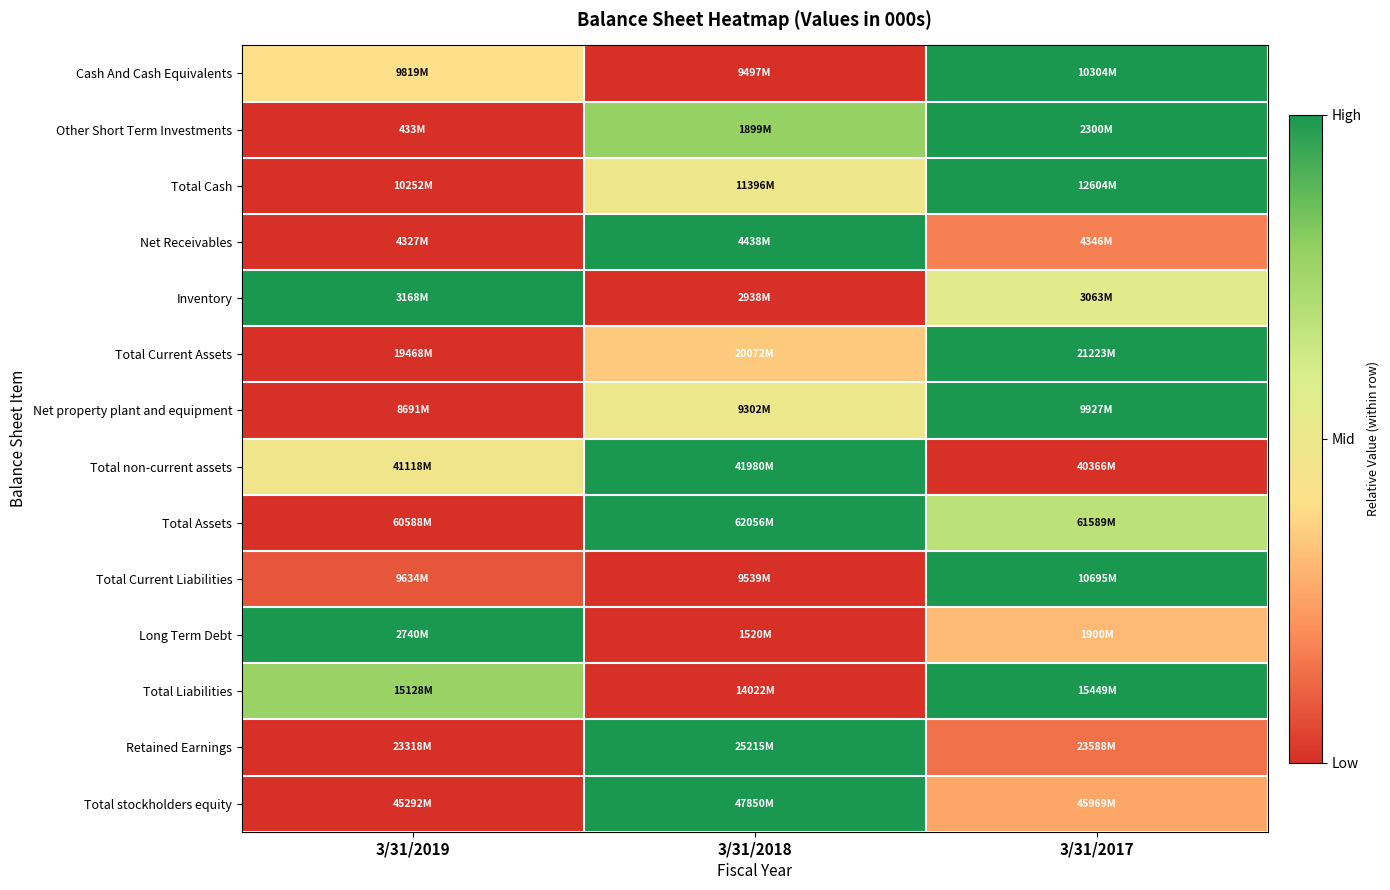

What is the spread (max minus min) of values at 3/31/2019?

1.0